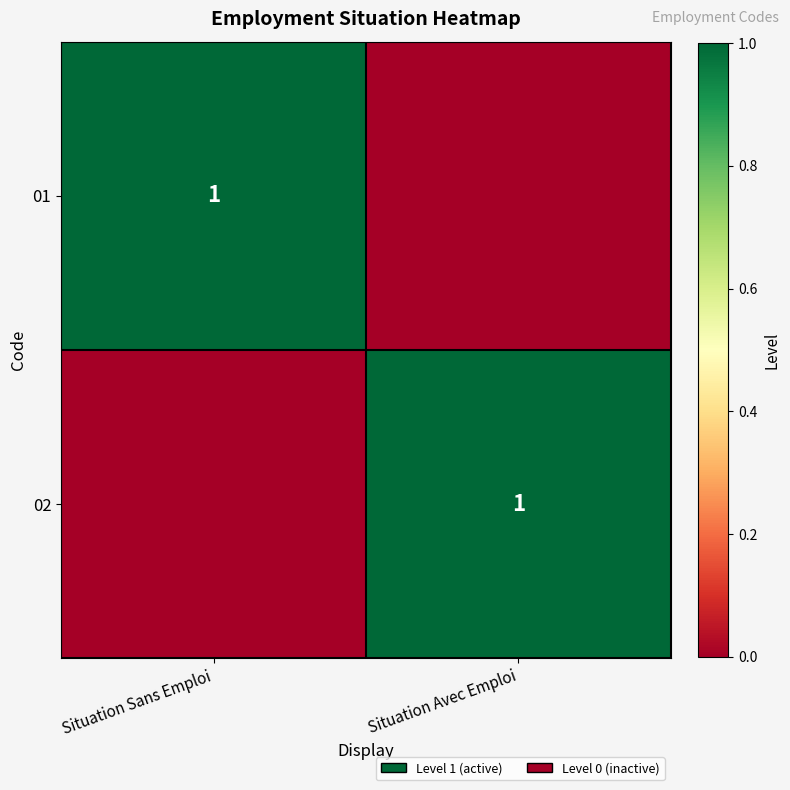

What is the total value across all series at Situation Avec Emploi?

1